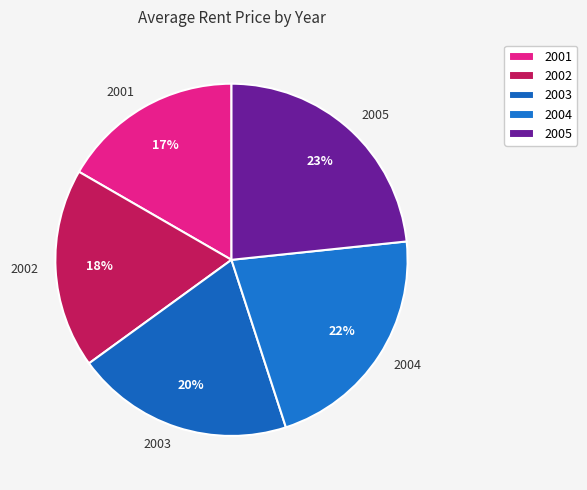

Does any single category account for the majority?

No